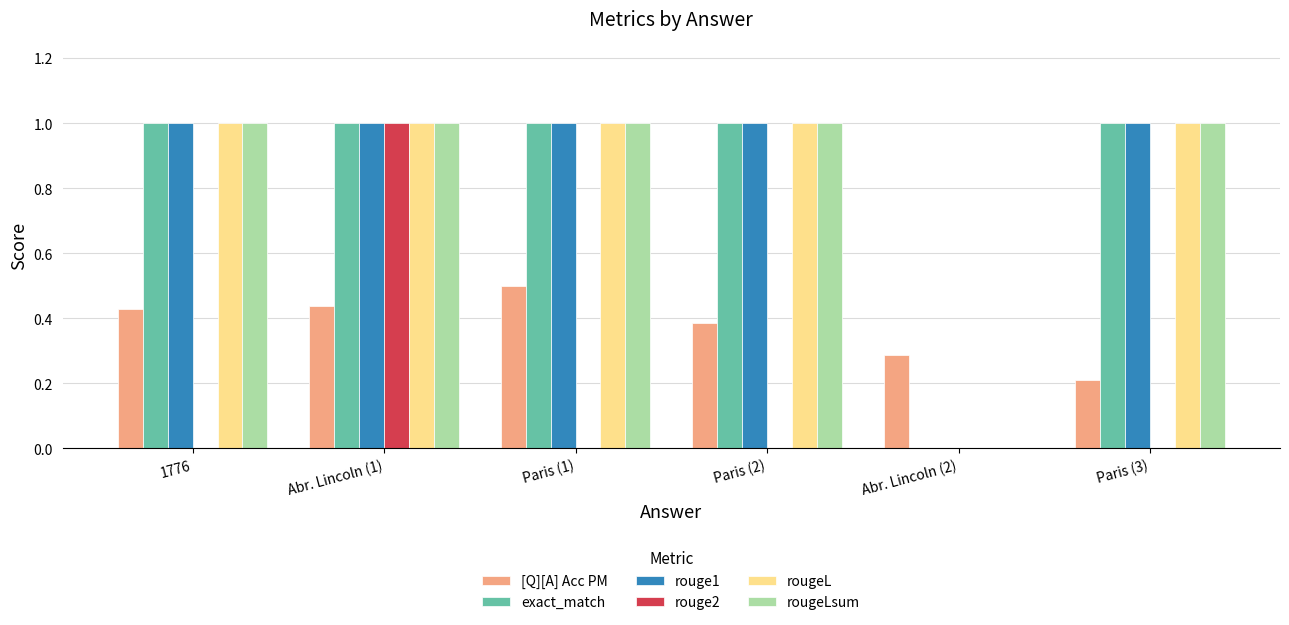

What is the total value across all series at Paris (3)?

4.2